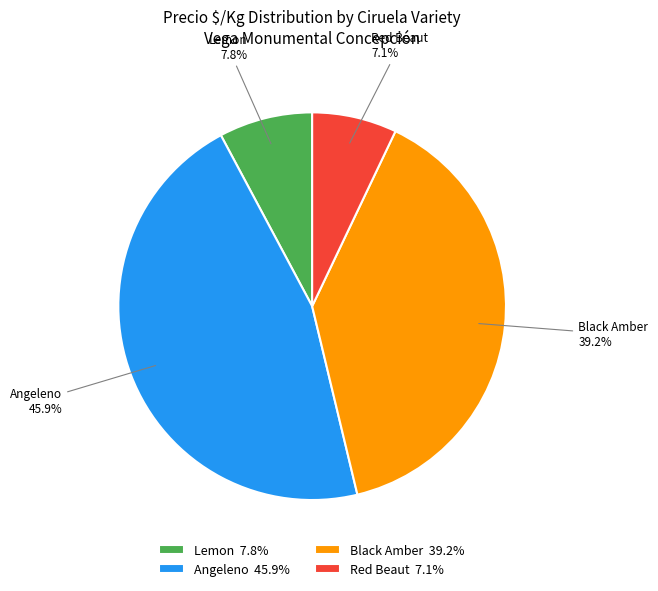

To the nearest percent, what is the average slice percentage?

25%